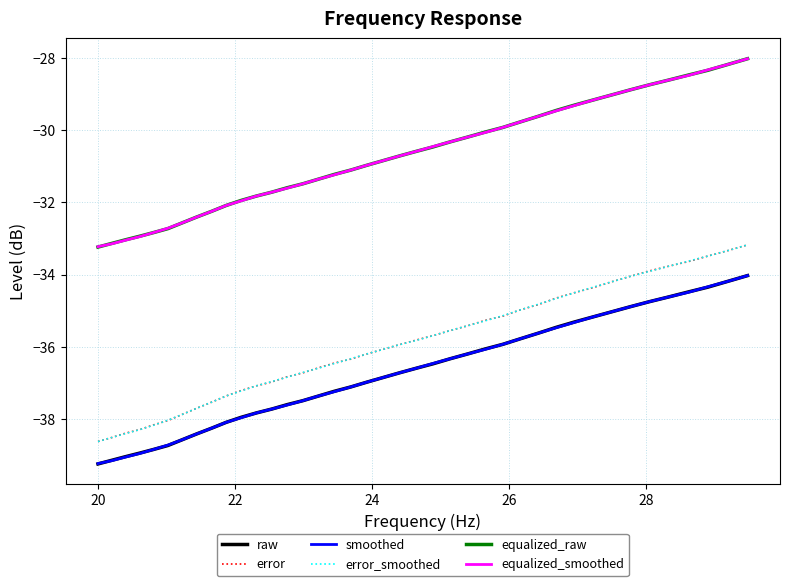

What is the smallest value displayed?

-39.2